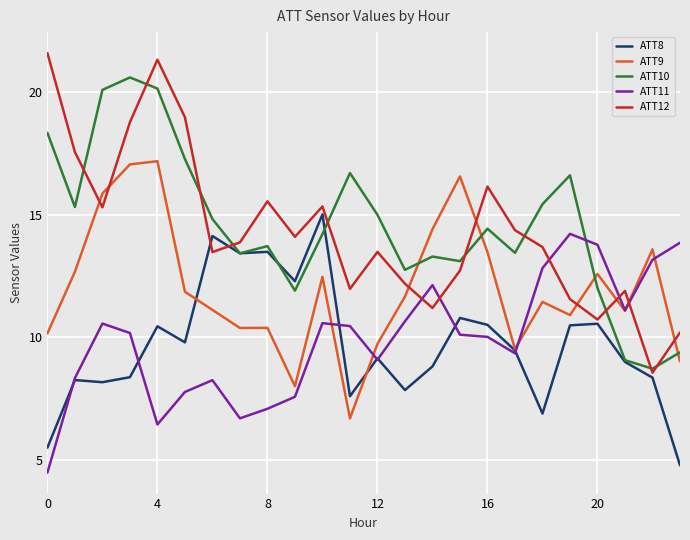

What is the minimum value for ATT10?

8.7